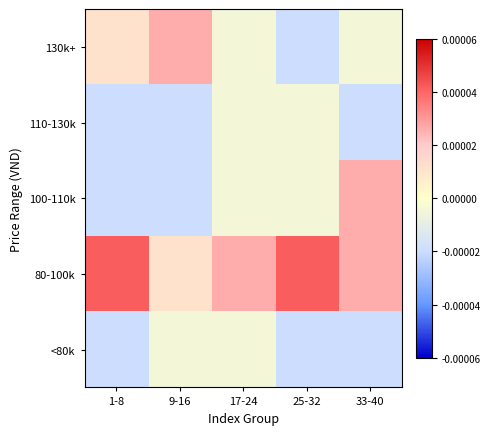

List the series in order of their peak value, highest first.

80-100k, 100-110k, 130k+, <80k, 110-130k